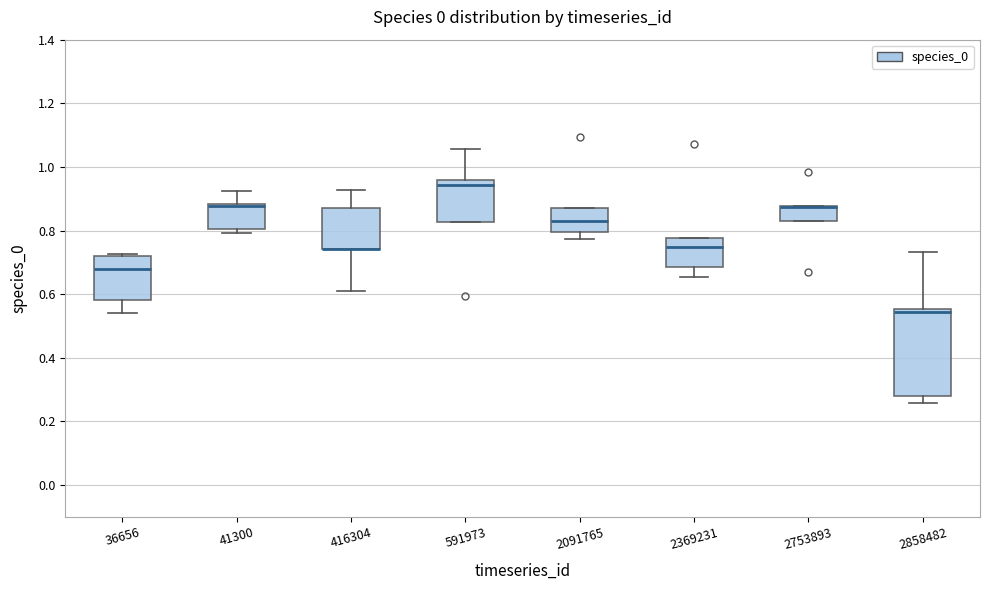

Which box is the tallest, from its lower edge to its upper edge?

2858482